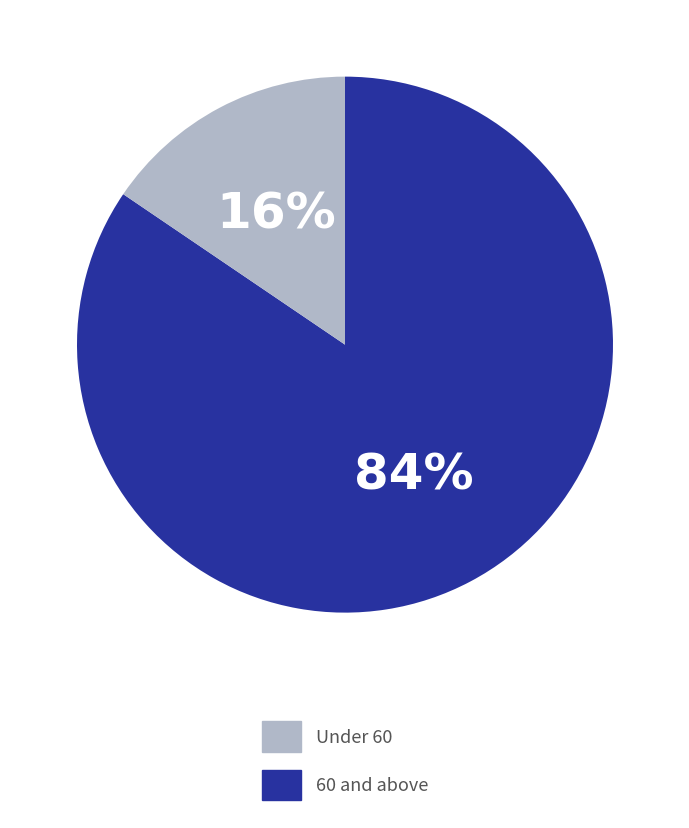

Count the number of slices in the pie.

2